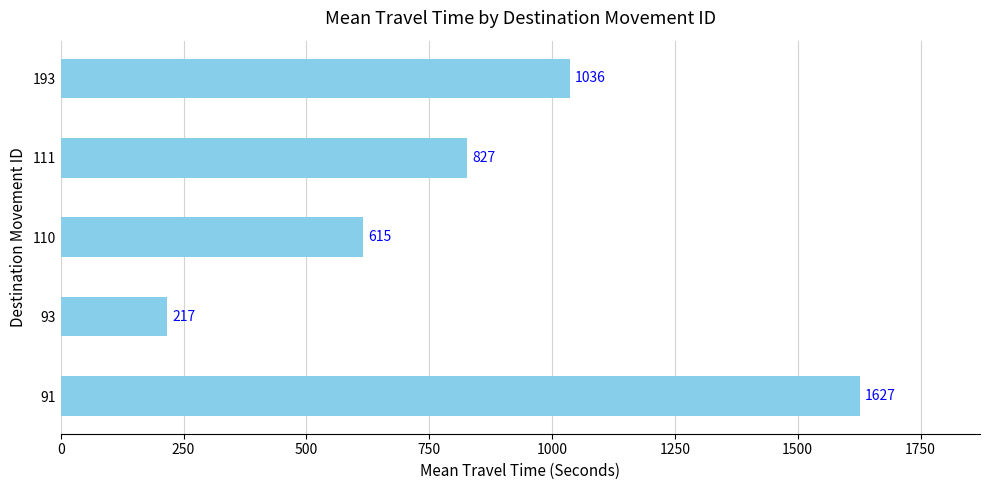

Which label corresponds to the largest value in the chart?

91